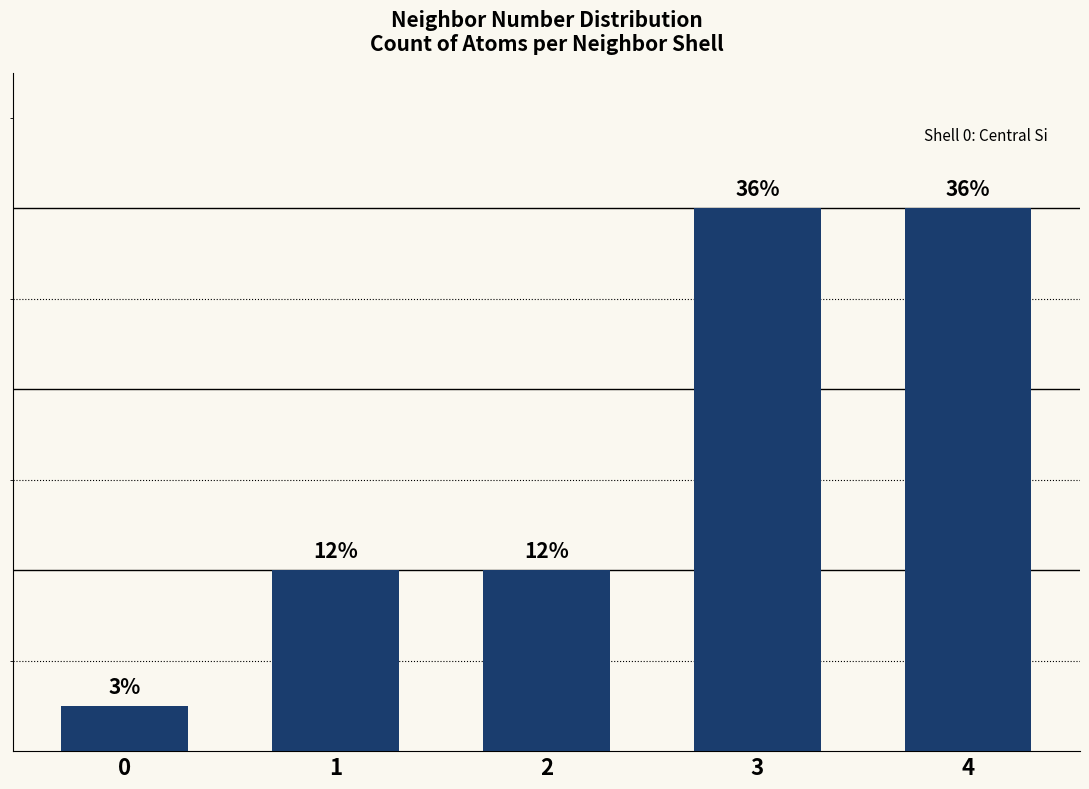

Are the bars horizontal?

No